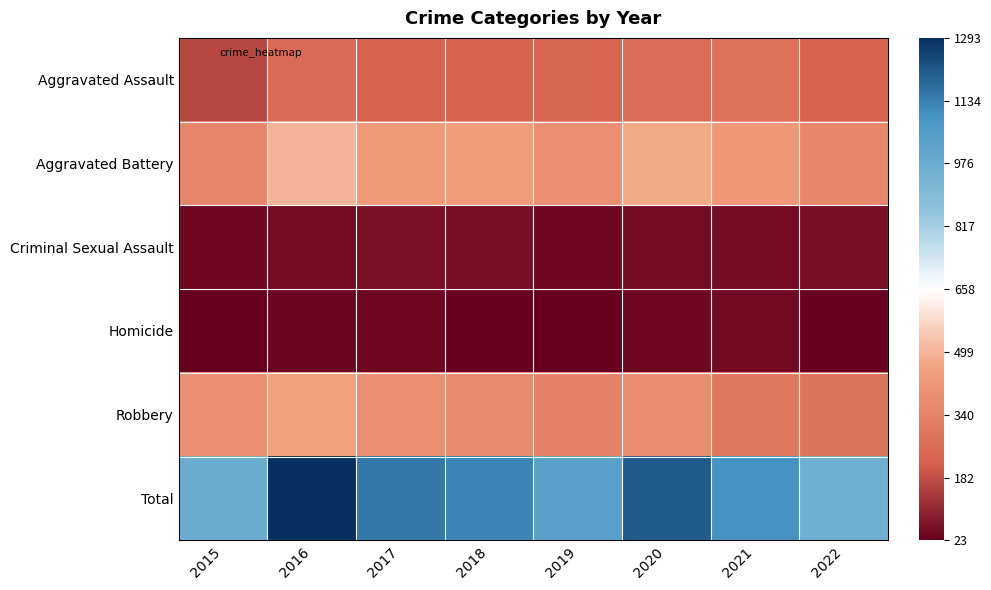

Which series changed the most between 2018 and 2022?

Total